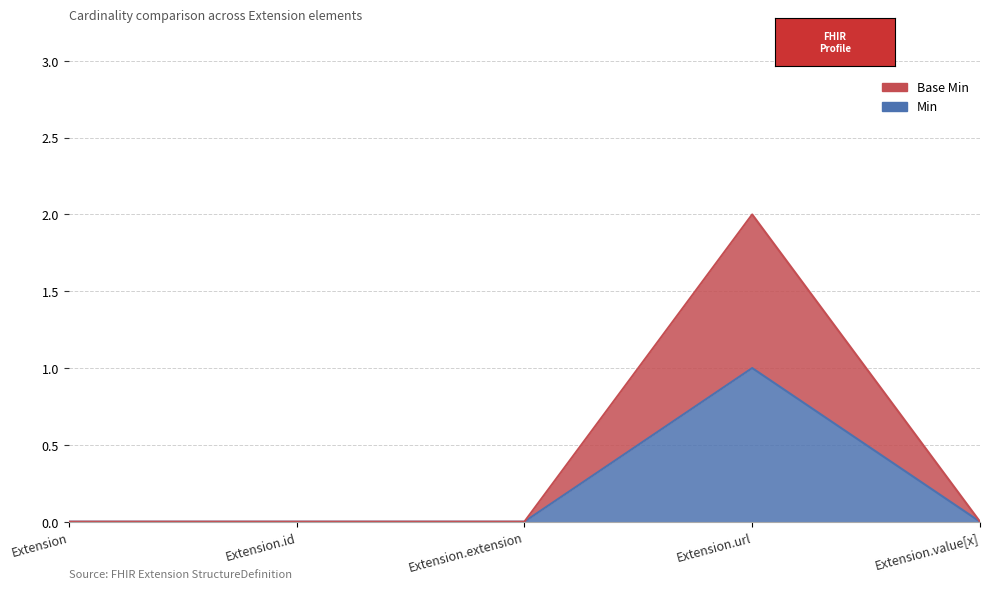

Does the chart display data point markers on the line(s)?

No